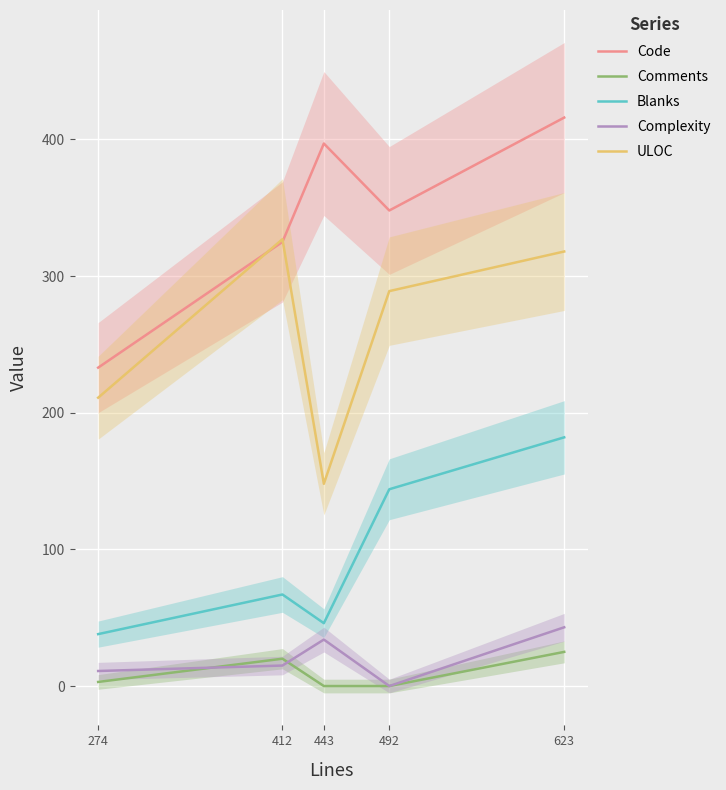

Between which two adjacent categories do ULOC and Code first intersect?

274 and 412